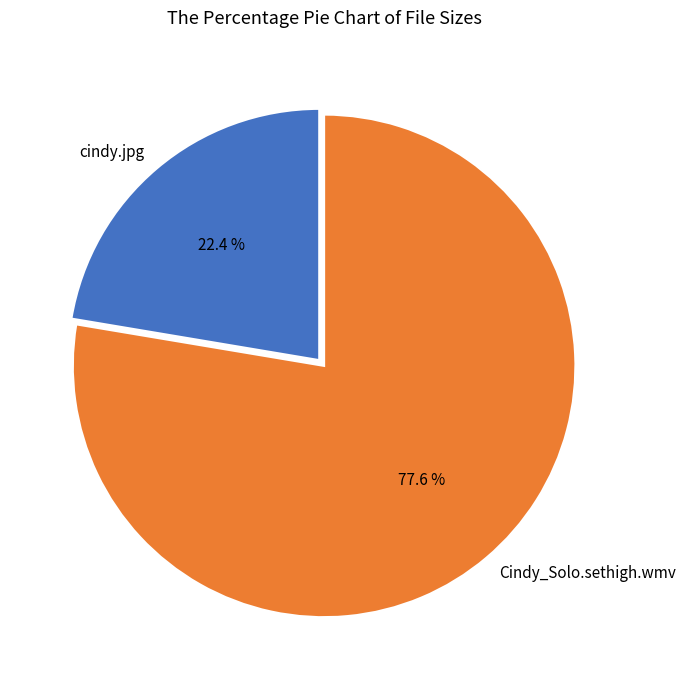

What is the total percentage of cindy.jpg and Cindy_Solo.sethigh.wmv?

100.0%